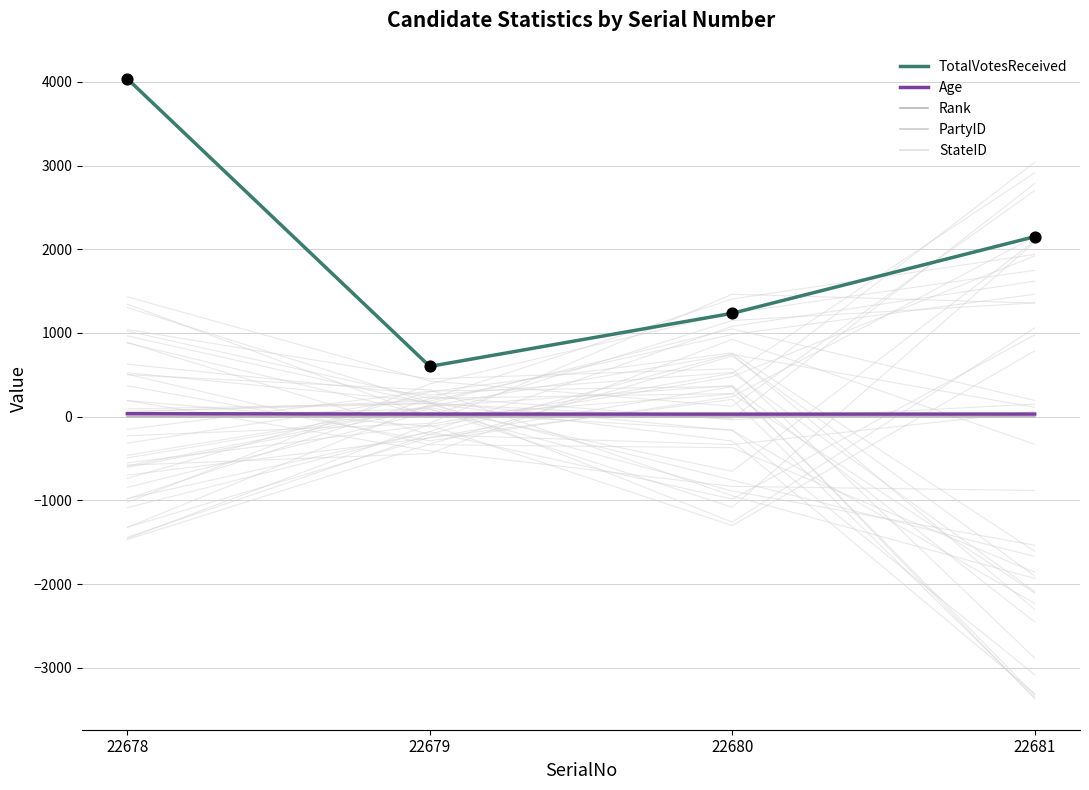

Which series contains the lowest Y value?

PartyID